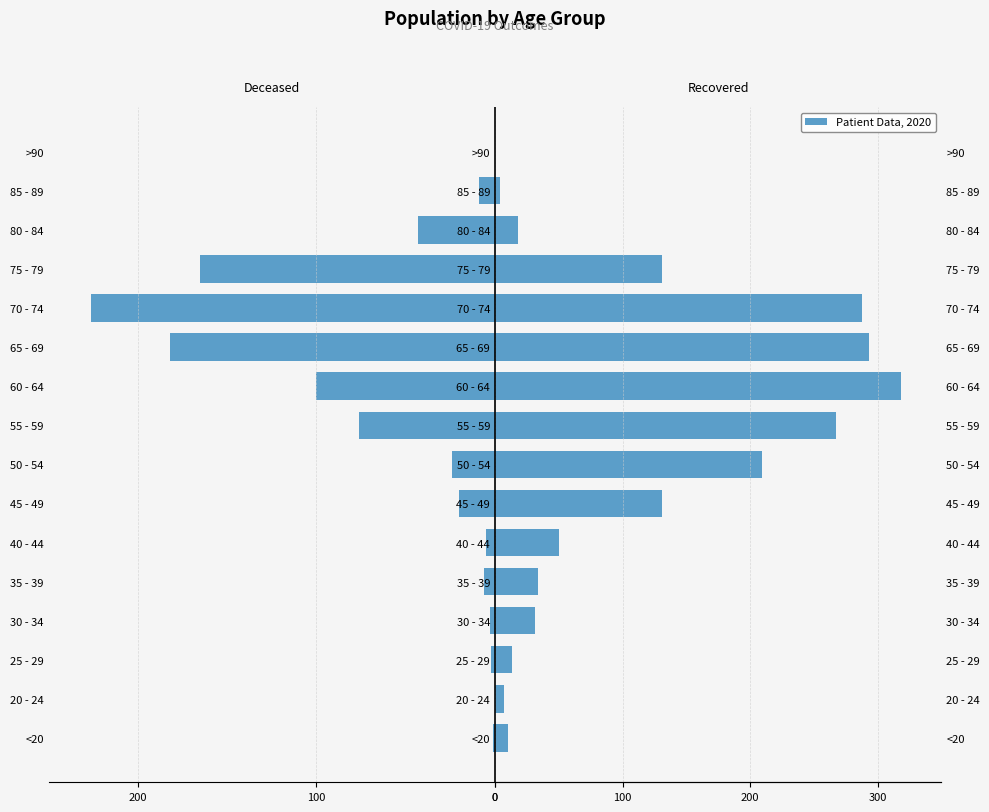

Is it true that recovered_patients equals 4 at 85 - 89?

True